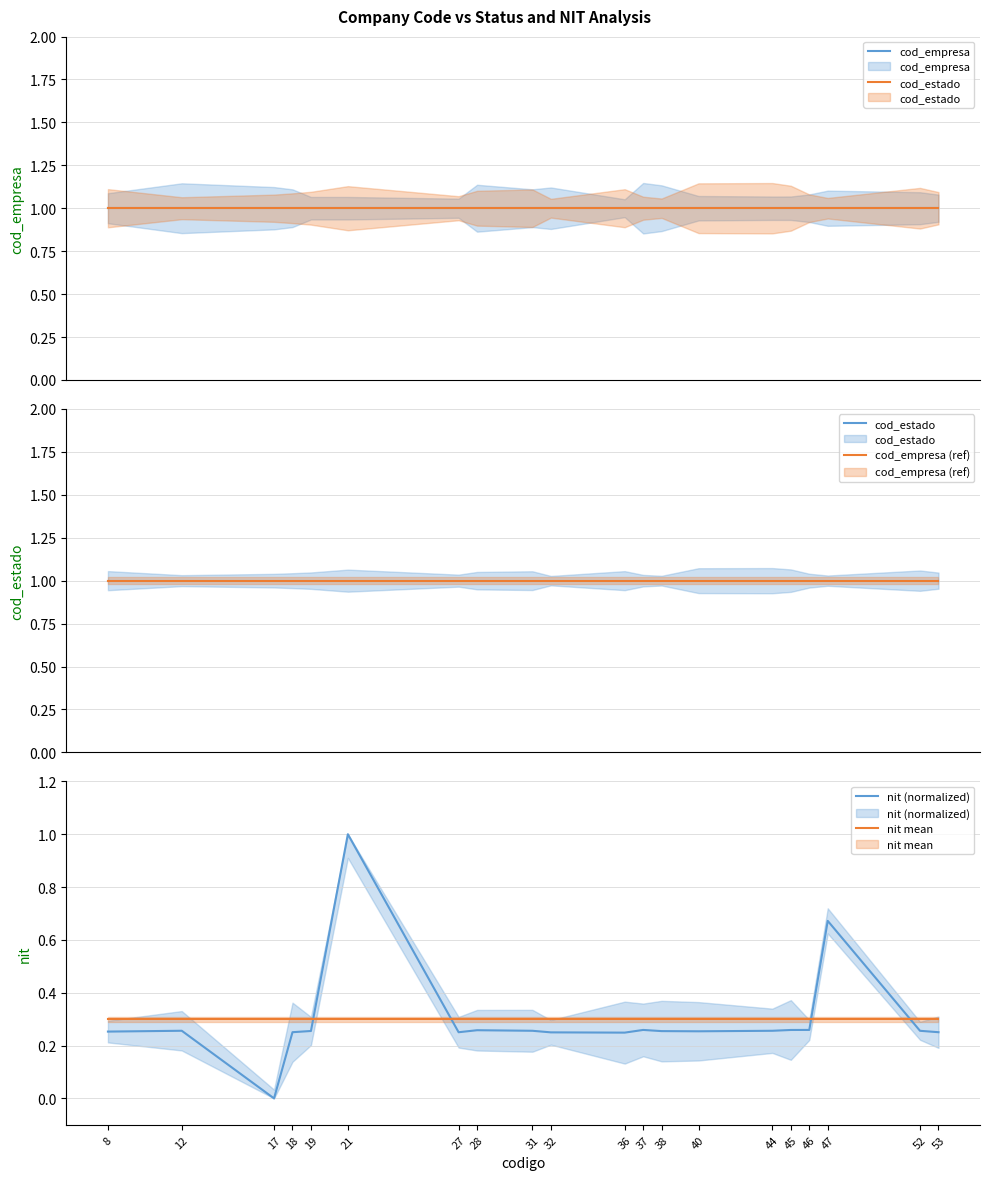

True or false: cod_empresa has more than 0 points higher than both neighbors.

False